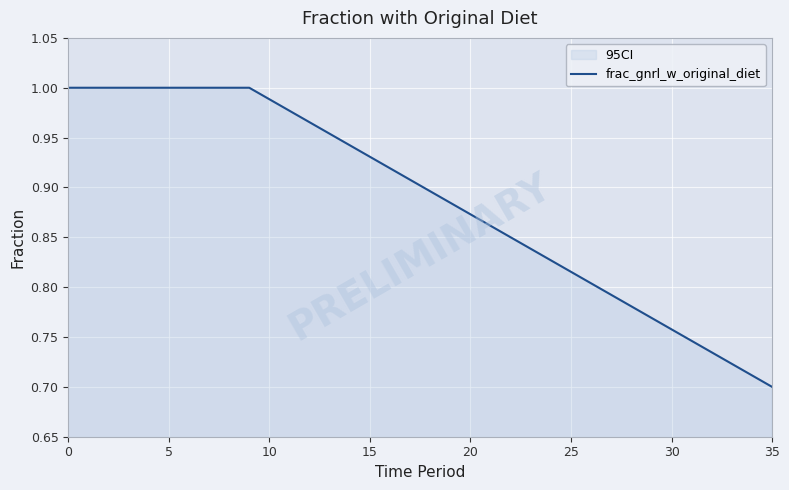

Reading right to left, extract all data points from this chart.

0.7	0.7	0.7	0.7	0.7	0.8	0.8	0.8	0.8	0.8	0.8	0.8	0.8	0.8	0.9	0.9	0.9	0.9	0.9	0.9	0.9	0.9	1.0	1.0	1.0	1.0	1.0	1.0	1.0	1.0	1.0	1.0	1.0	1.0	1.0	1.0